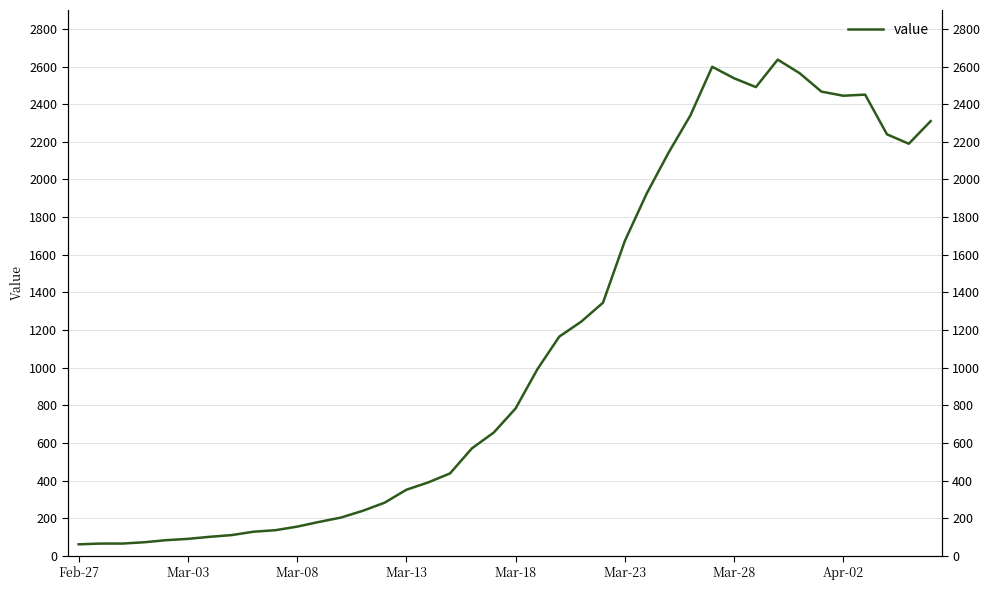

What is the difference between the maximum and minimum values?

2576